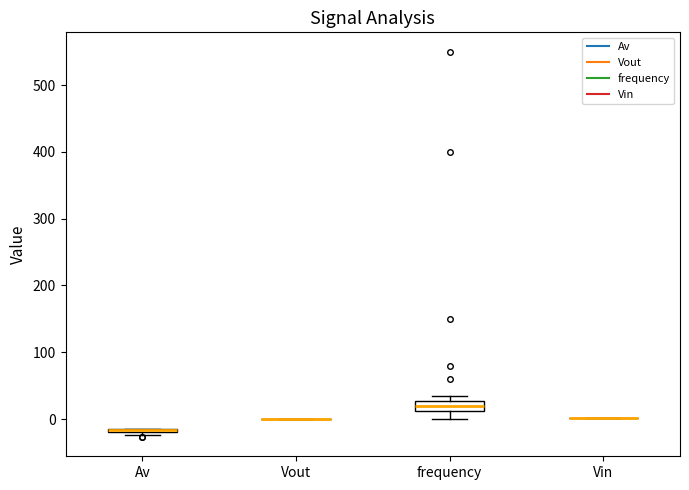

Where does the lower whisker of the box for frequency end on the y-axis? The values are not printed on the chart, so give them approximately, as read against the axis.

0